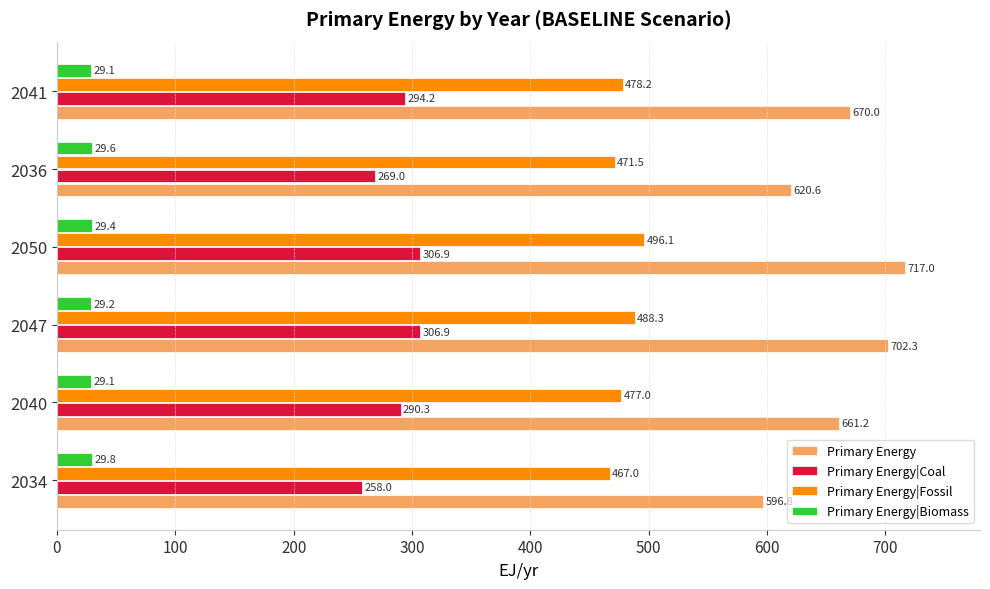

List the series in order of their peak value, highest first.

Primary Energy, Primary Energy|Fossil, Primary Energy|Coal, Primary Energy|Biomass